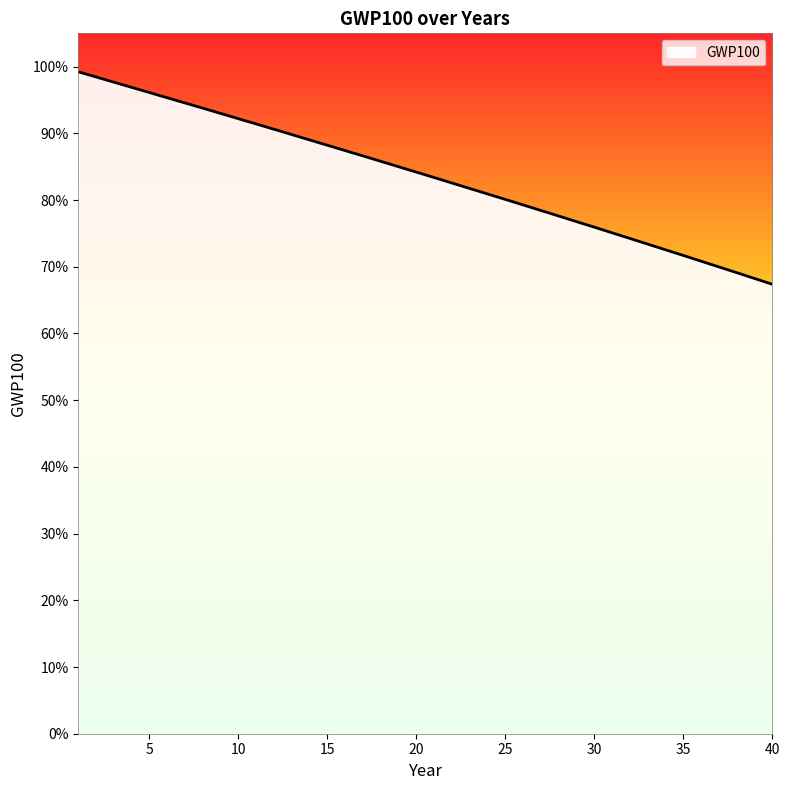

List the labels in order of value, smallest first.

40, 39, 38, 37, 36, 35, 34, 33, 32, 31, 30, 29, 28, 27, 26, 25, 24, 23, 22, 21, 20, 19, 18, 17, 16, 15, 14, 13, 12, 11, 10, 9, 8, 7, 6, 5, 4, 3, 2, 1